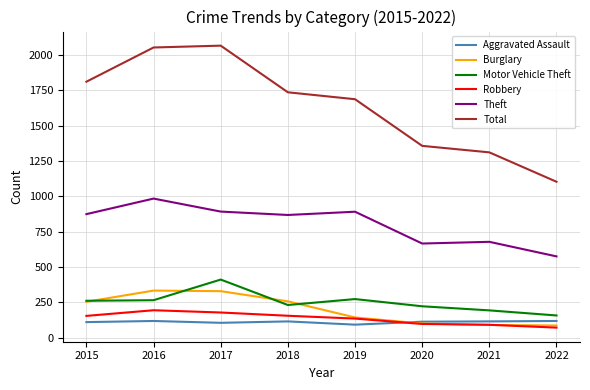

At how many categories does at least one series exceed 1757?

3